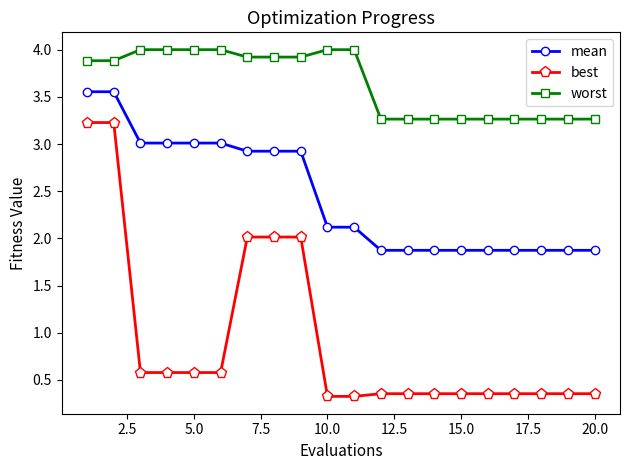

What is the value of the worst point at the 20th from the left?

3.3